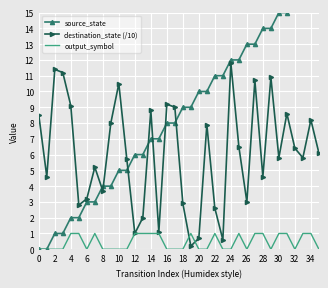

Reading left to right, extract all data points from this chart.

source_state: 0.0	0.0	1.0	1.0	2.0	2.0	3.0	3.0	4.0	4.0	5.0	5.0	6.0	6.0	7.0	7.0	8.0	8.0	9.0	9.0	10.0	10.0	11.0	11.0	12.0	12.0	13.0	13.0	14.0	14.0	15.0	15.0	16.0	16.0	17.0	17.0
destination_state (/10): 8.5	4.6	11.4	11.2	9.1	2.8	3.2	5.2	3.7	8.0	10.5	5.7	1.0	2.0	8.8	1.1	9.2	9.0	2.9	0.2	0.7	7.9	2.6	0.6	11.8	6.5	3.0	10.7	4.6	10.9	5.8	8.6	6.4	5.8	8.2	6.1
output_symbol: 0.0	0.0	0.0	0.0	1.0	1.0	0.0	1.0	0.0	0.0	0.0	0.0	1.0	1.0	1.0	1.0	0.0	0.0	0.0	1.0	0.0	0.0	1.0	0.0	0.0	1.0	0.0	1.0	1.0	0.0	1.0	1.0	0.0	1.0	1.0	0.0